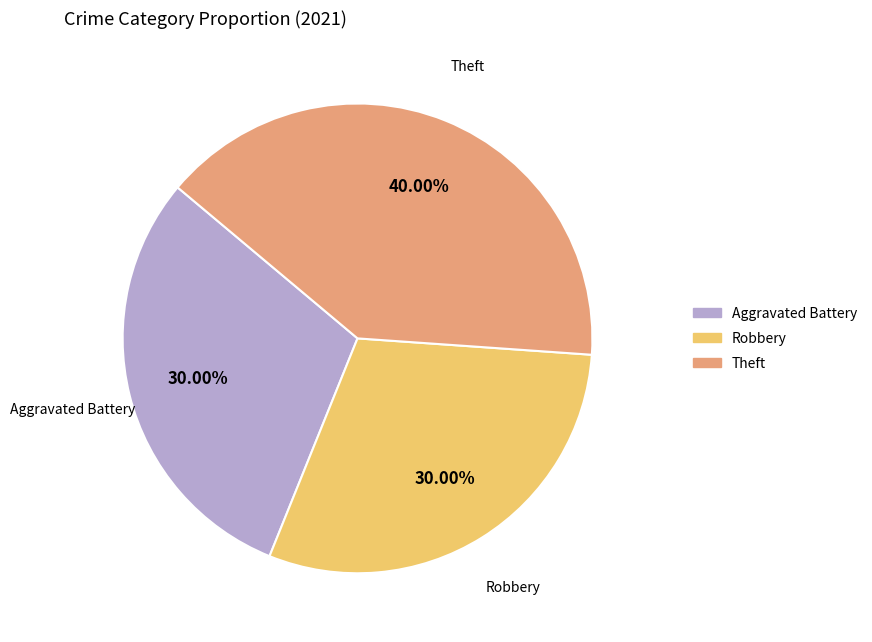

What is the largest slice in the pie chart?

Theft